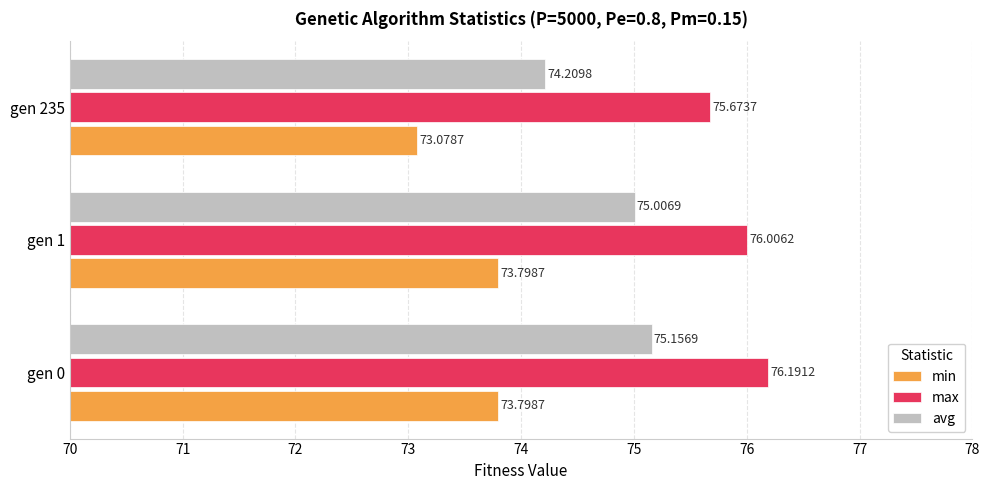

Rank the series by their average value, from highest to lowest.

max, avg, min